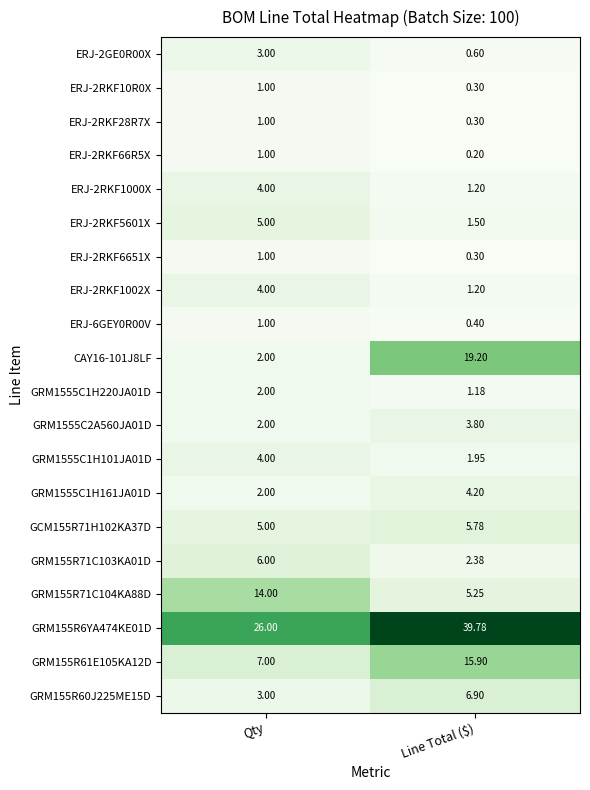

At which category is the sum across all series the highest?

Line Total ($)